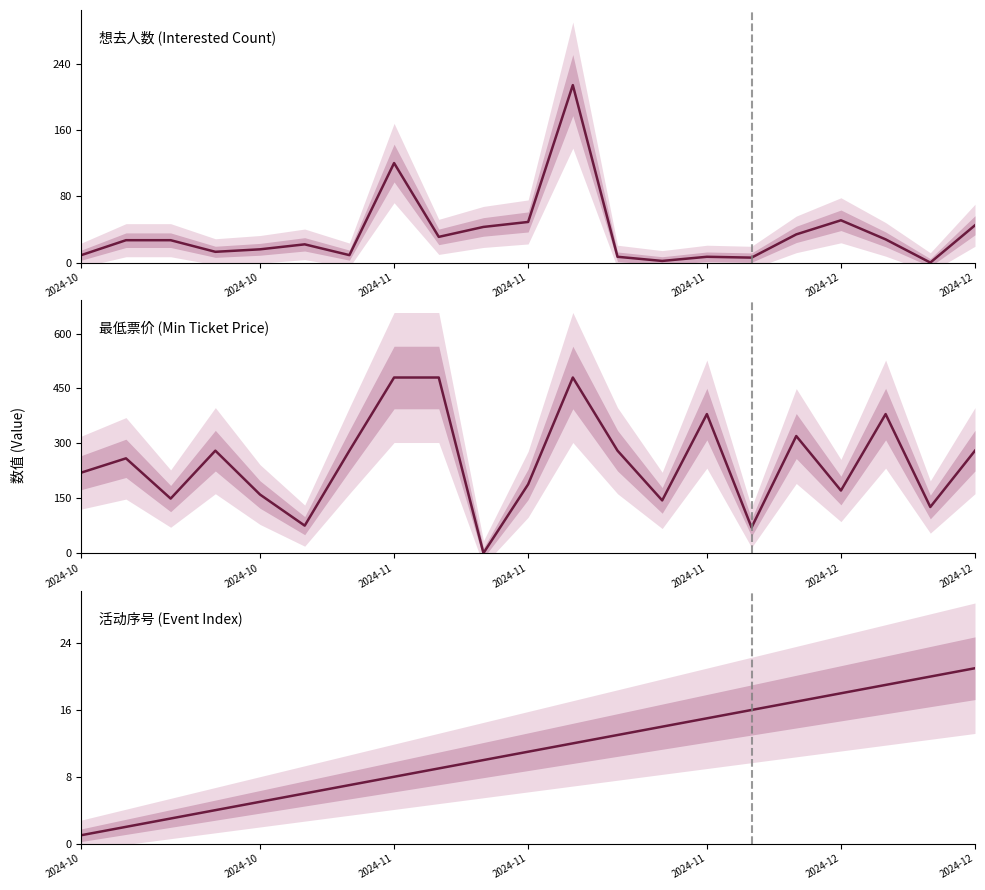

What is the difference between the second highest and second lowest values in the 最低票价 series?

410